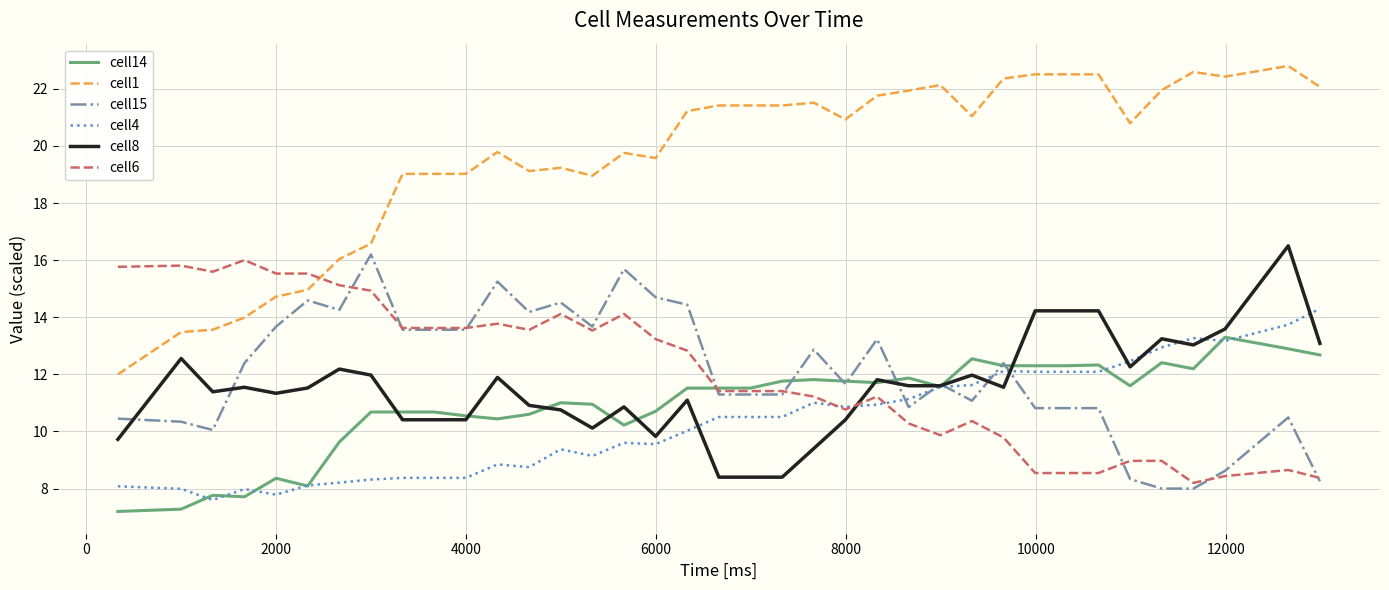

How many intersections are there between cell1 and cell6?

1